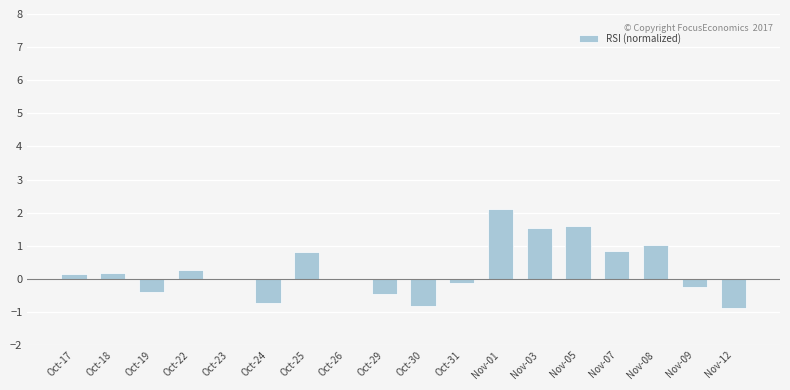

What is the sum of all values?

4.8